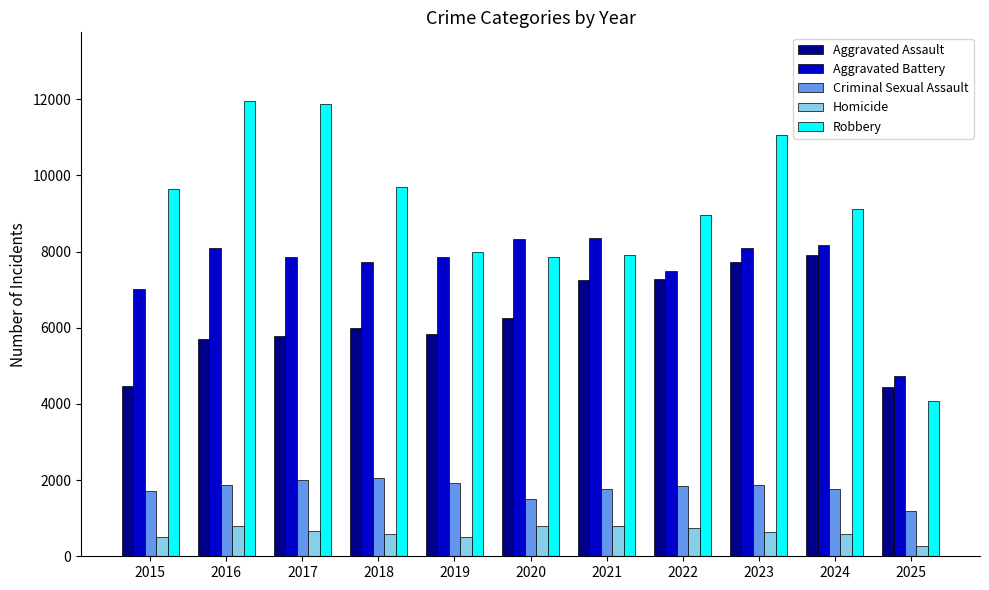

What is the value of the Criminal Sexual Assault bar at the 8th from the left?

1843